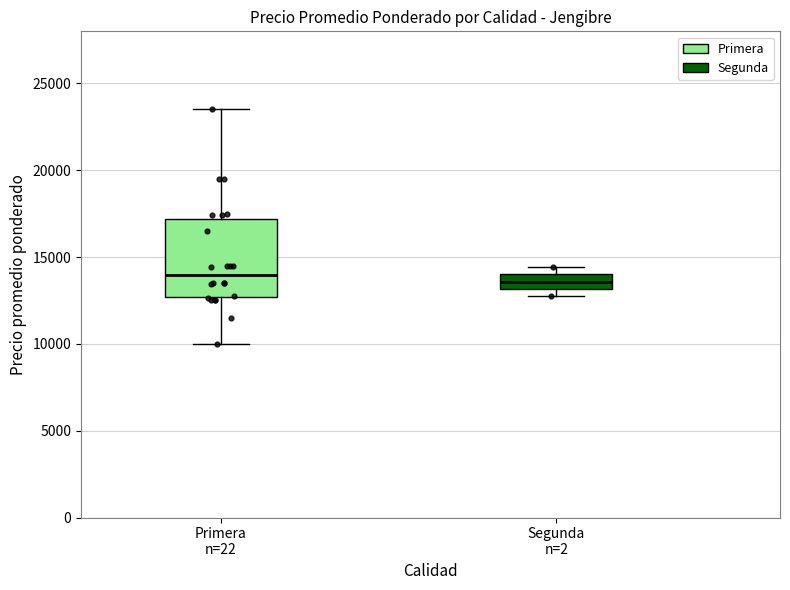

Reading left to right, read every box against the y-axis: the position of its median line, the range the box covers, and the ends of its whiskers. The values are not printed on the chart, so give them approximately, as read against the axis.

Primera n=22: median 14000, box 12500 to 17000, whiskers 10000 to 23500
Segunda n=2: median 13500, box 13000 to 14000, whiskers 13000 (just below the box's lower edge) to 14500